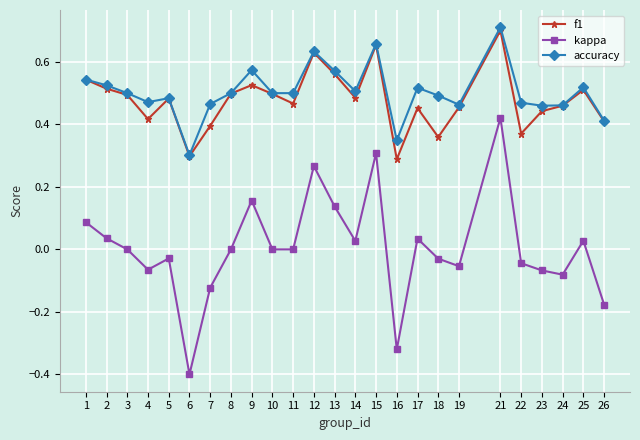

True or false: kappa has more than 1 interior local peaks.

True